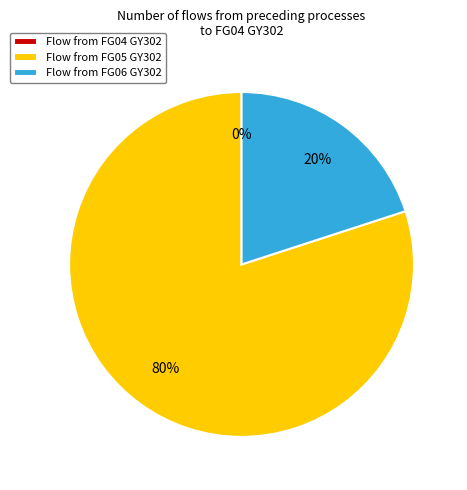

To the nearest percent, what is the average slice percentage?

33%